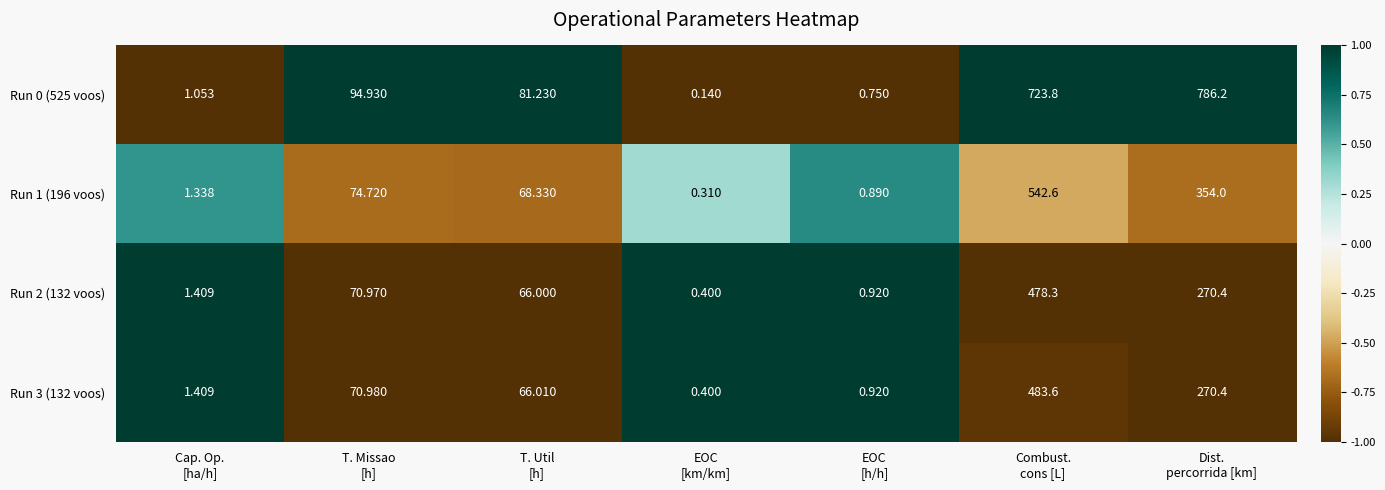

What is the total value across all series at EOC
[h/h]?

3.5